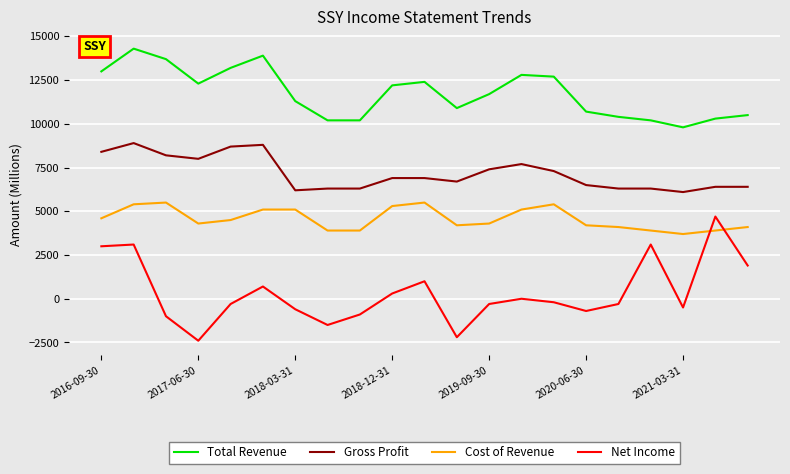

What is the difference between the maximum and minimum values in the Net Income series?

7100